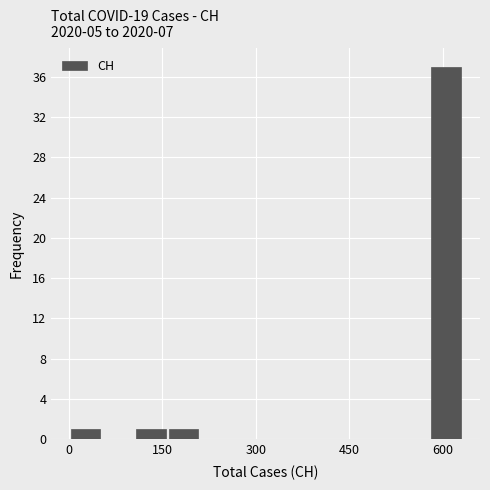

Around what value on the x-axis is the tallest bar? Give the approximate position of its centre, as read against the axis.

600